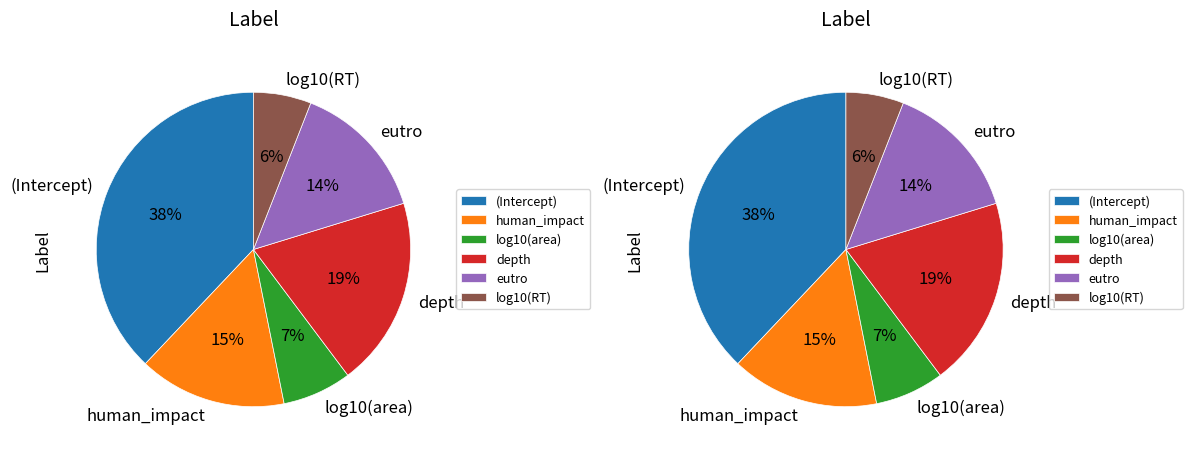

How many segments does this pie chart have?

6